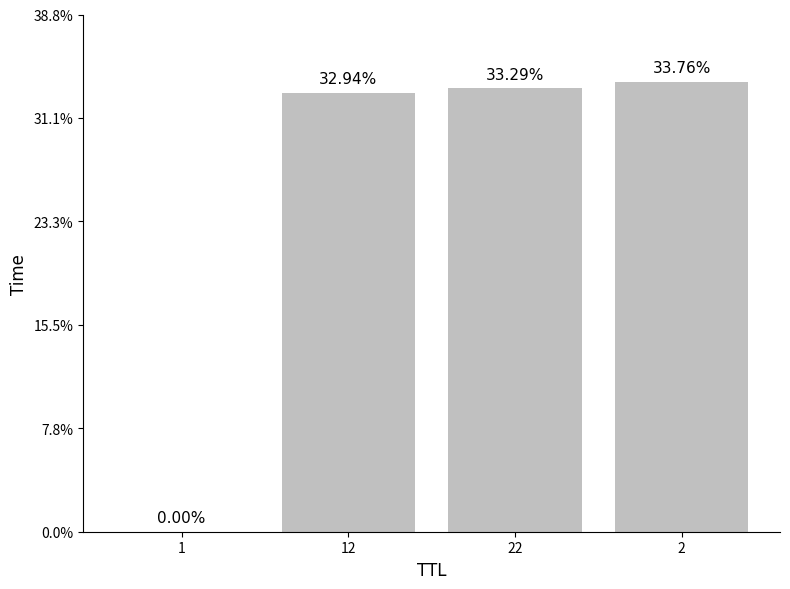

List the labels in order of value, smallest first.

1, 12, 22, 2